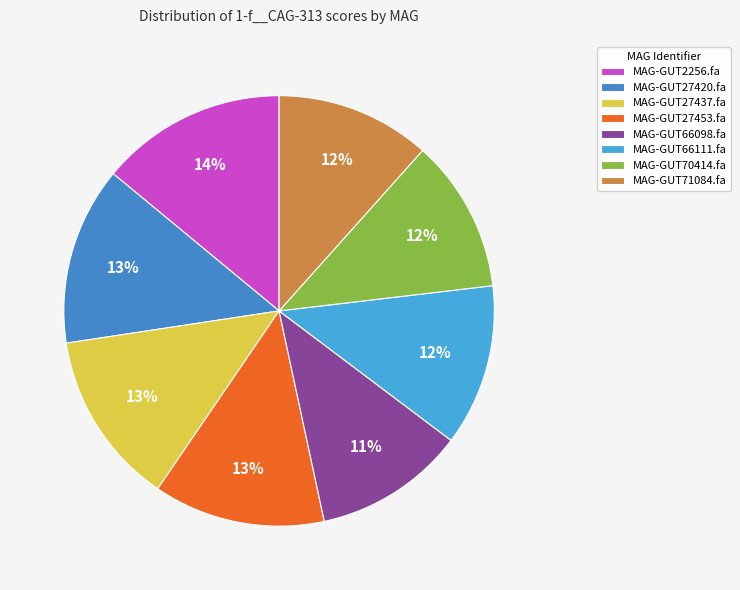

How many segments does this pie chart have?

8